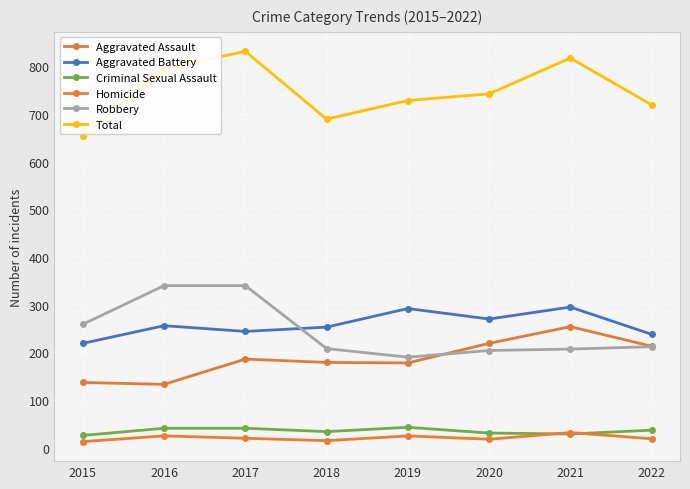

What is the maximum value shown in the chart?

831